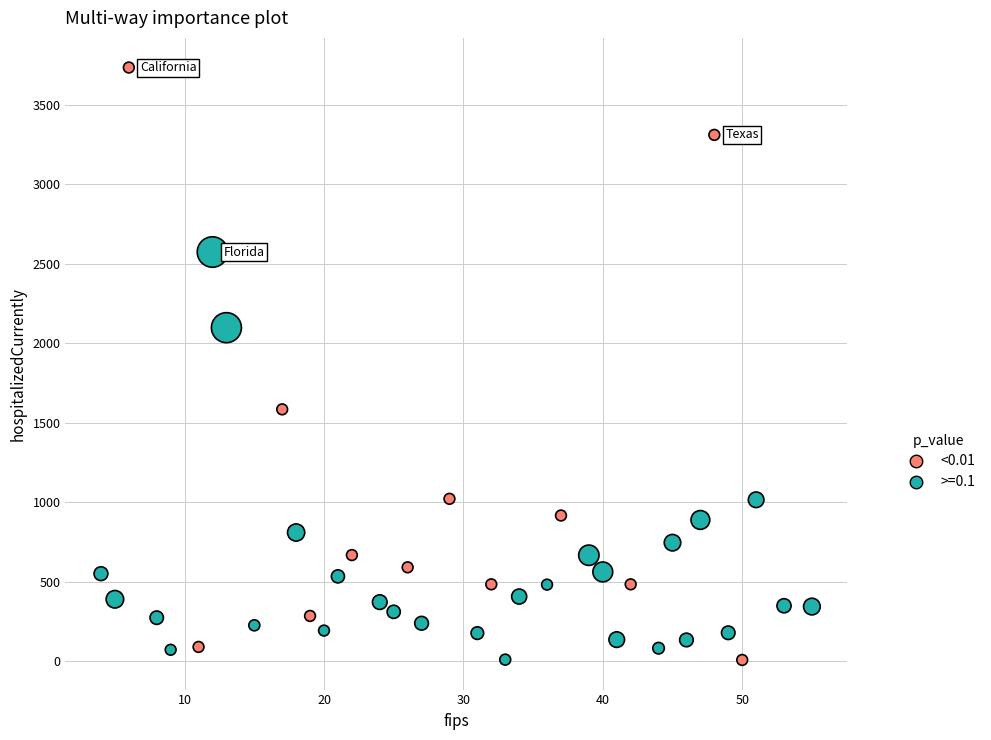

Which series reaches the maximum Y coordinate?

<0.01